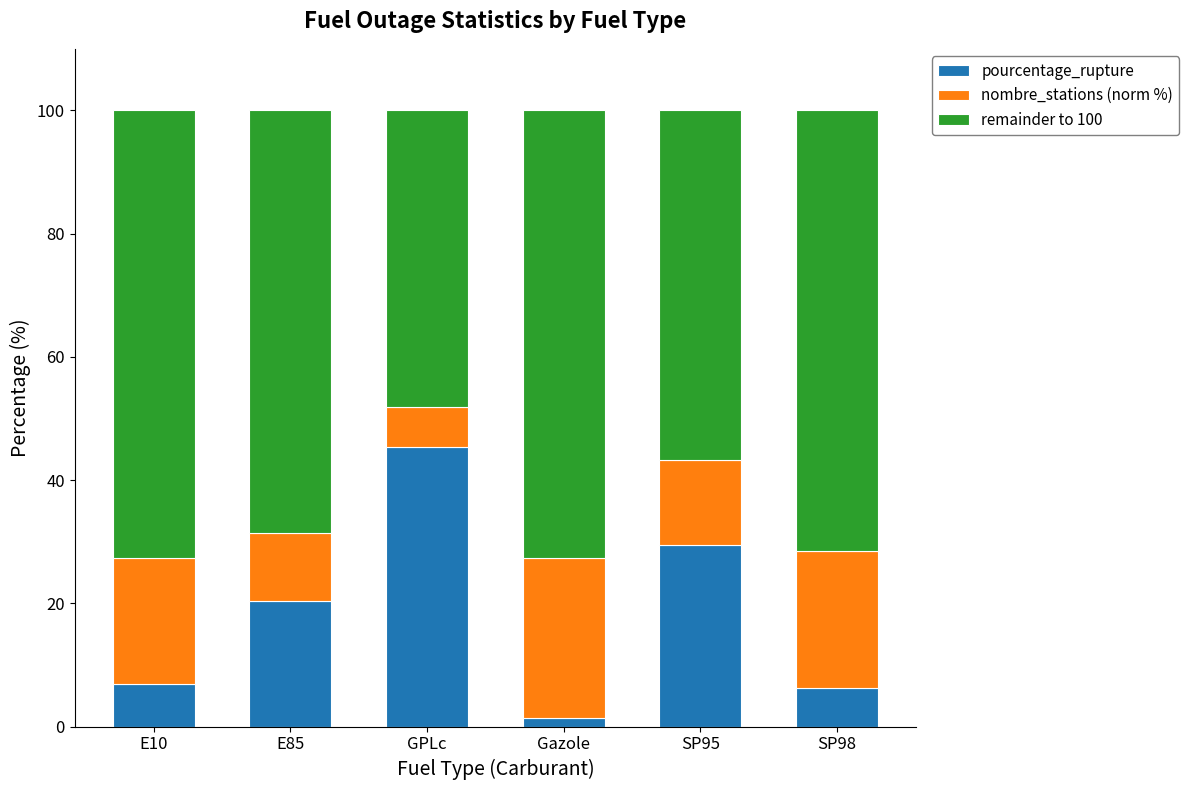

The value of pourcentage_rupture at GPLc is 61.0. True or false?

False